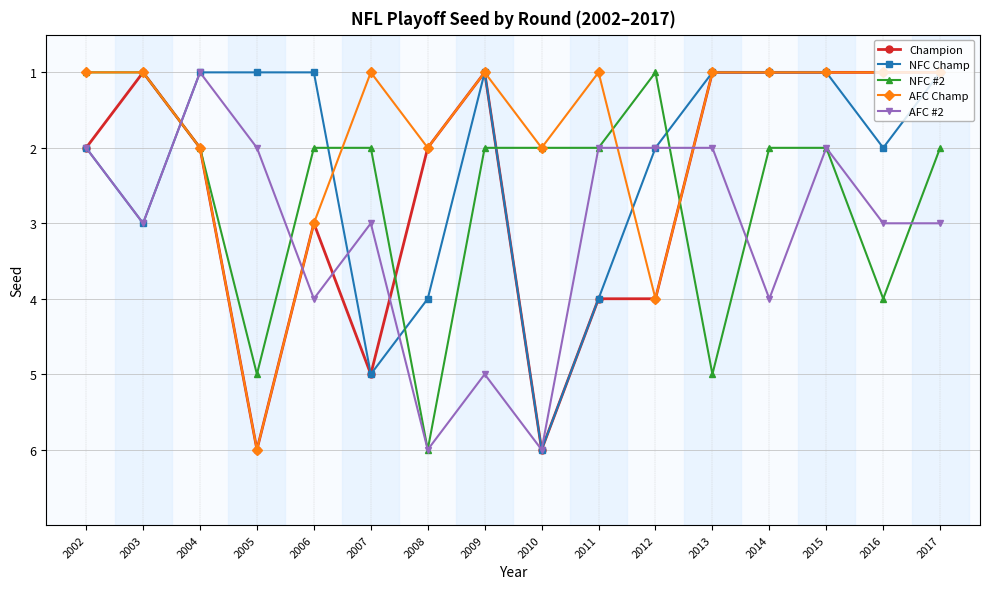

How many lines are shown in the chart?

5